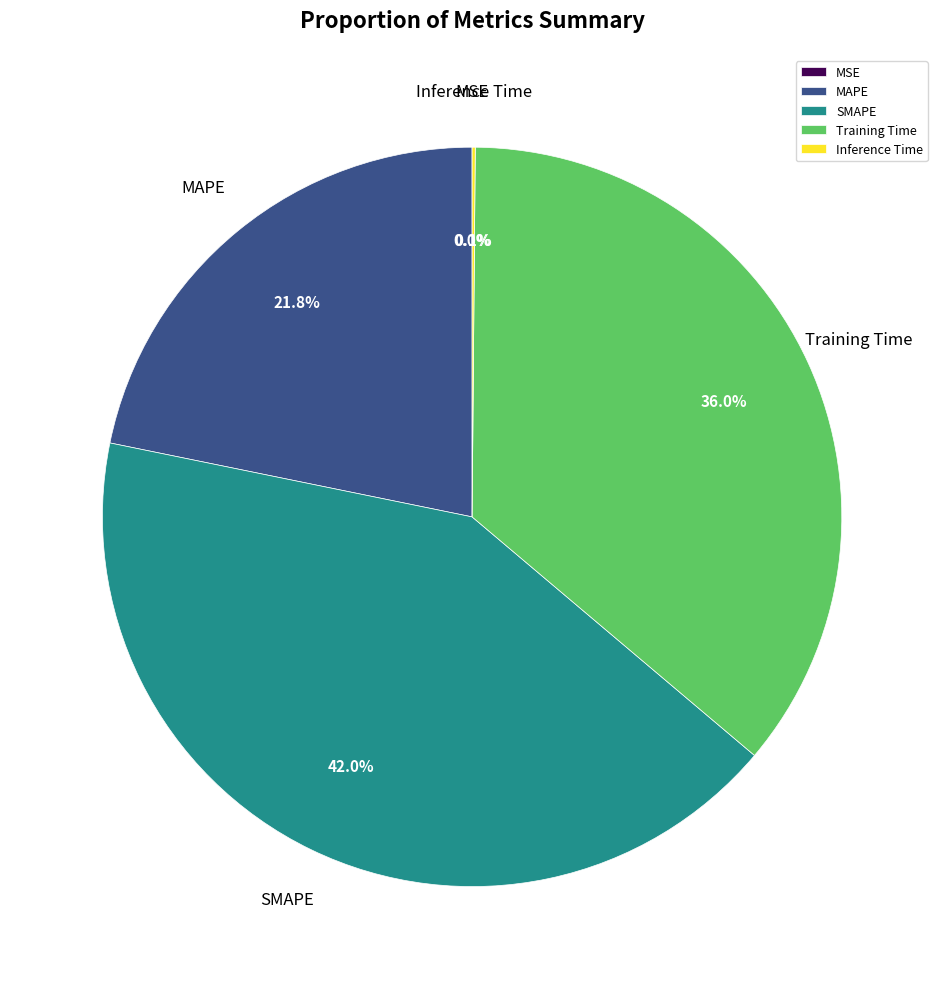

Between Training Time and MAPE, which is larger?

Training Time